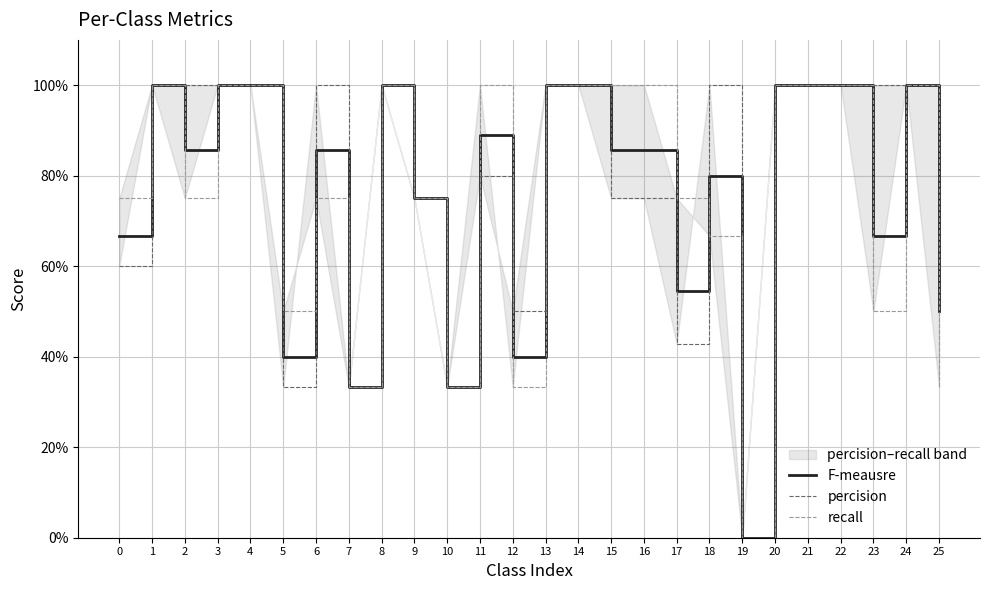

At which category does the chart reach its minimum across all series?

19